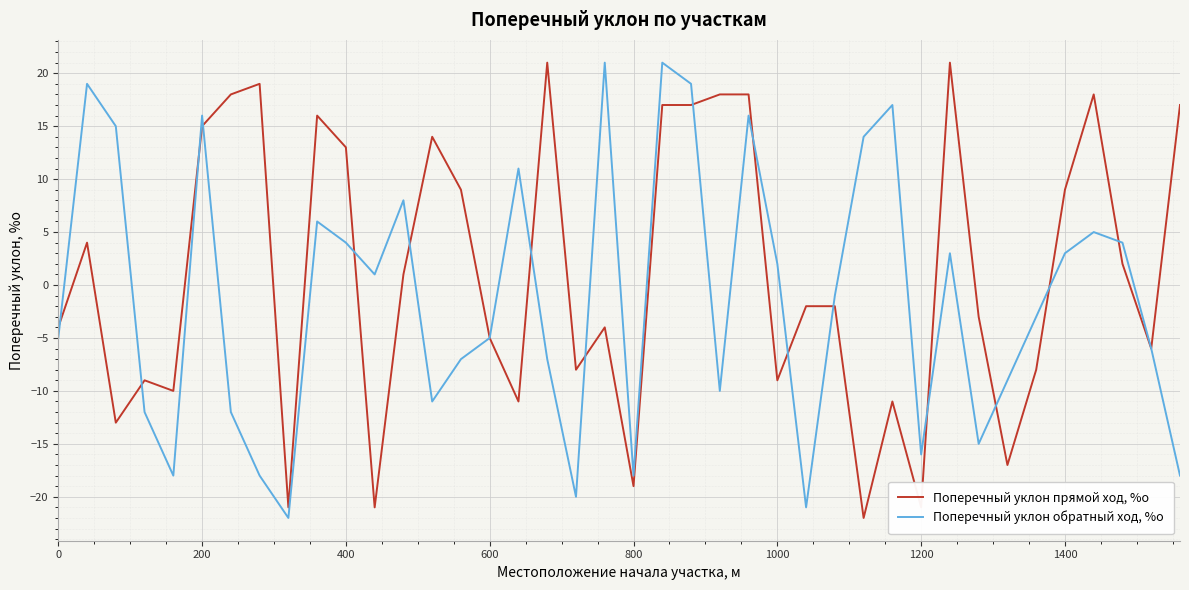

List the series in order of their overall mean, highest first.

Поперечный уклон прямой ход, %о, Поперечный уклон обратный ход, %о